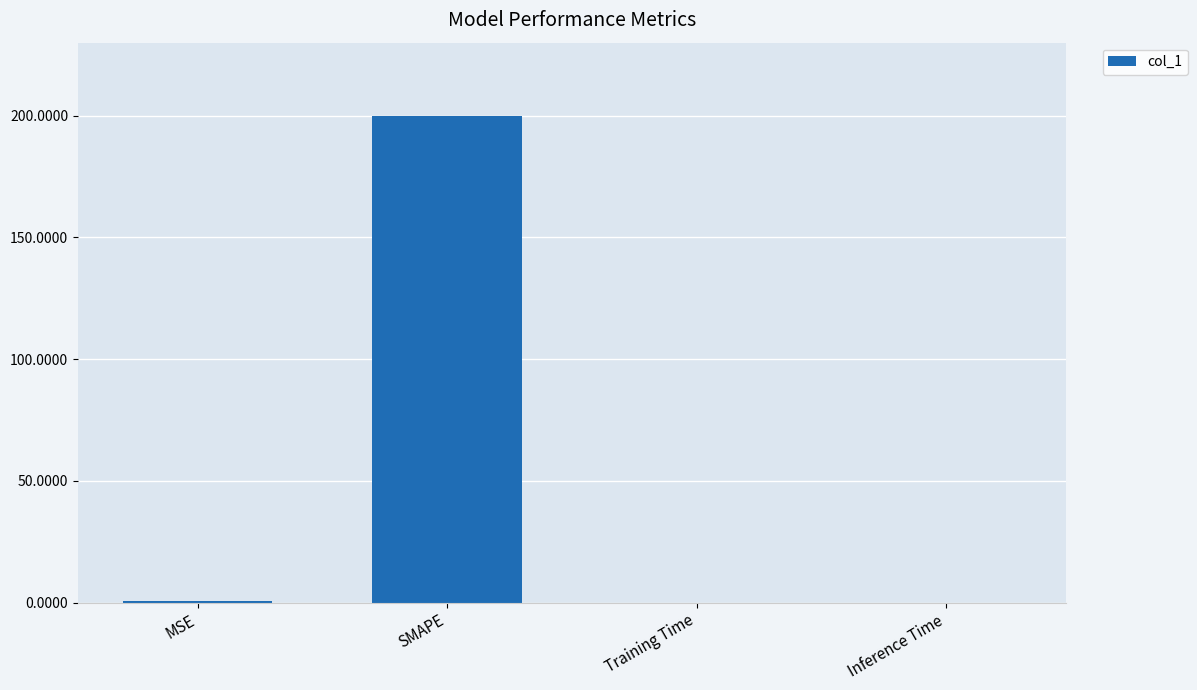

The chart shows a value of 0.0 at Training Time. True or false?

True